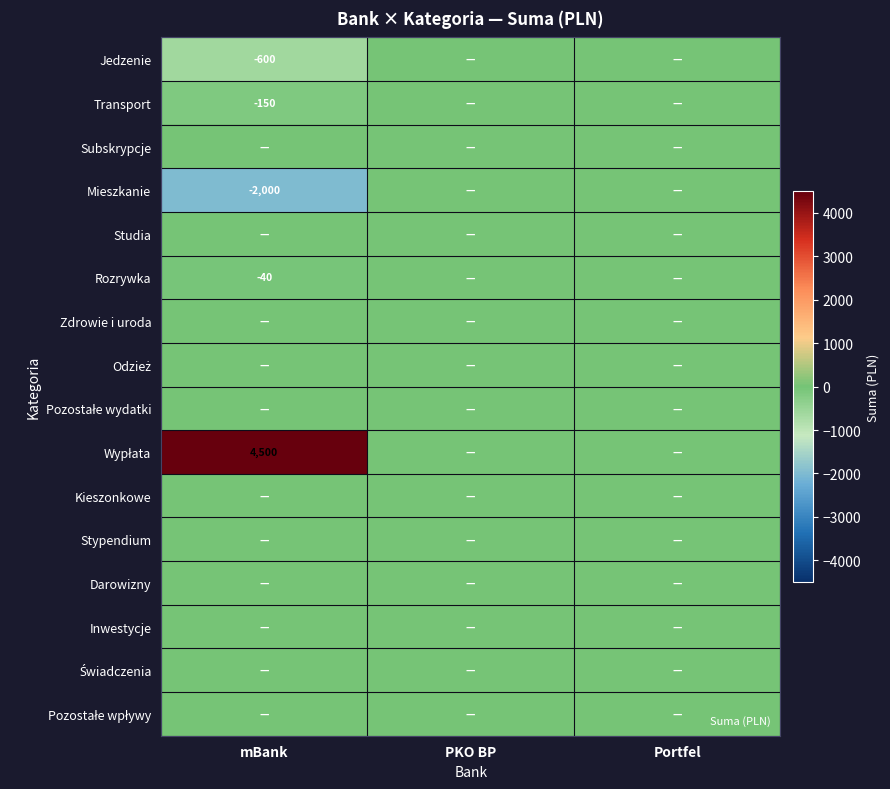

Which category has the highest value in the Wypłata series?

mBank